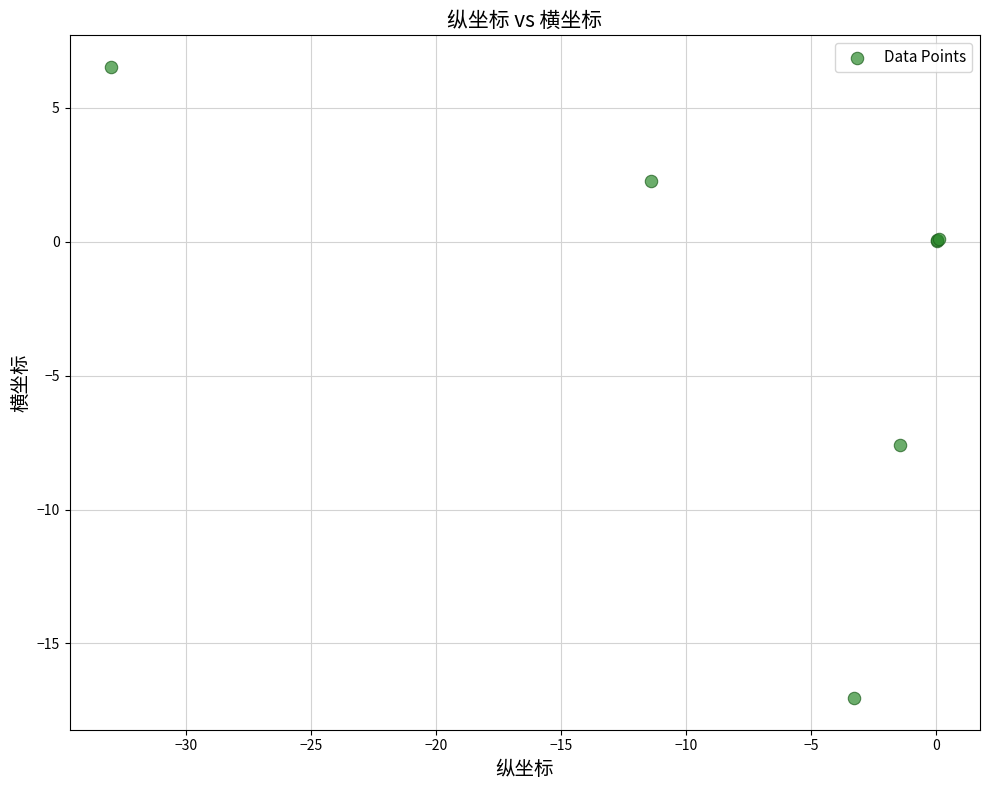

What Y value in the scatter plot is closest to -5?

-7.6